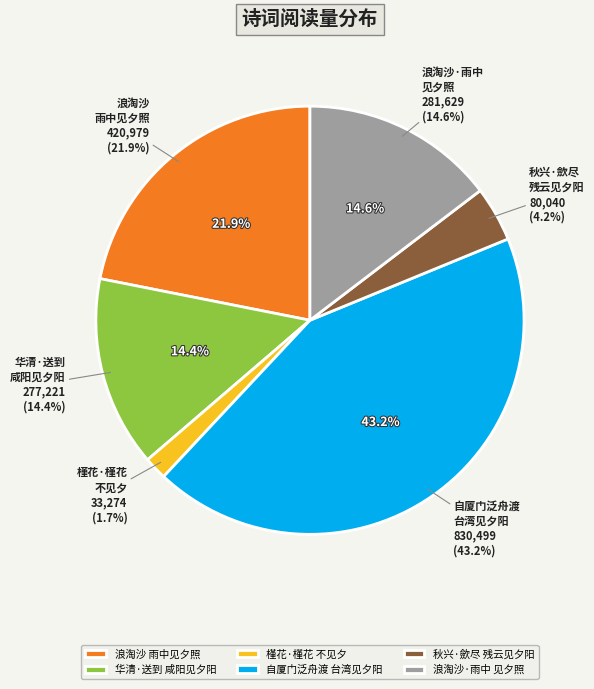

To the nearest percent, what is the average slice percentage?

17%